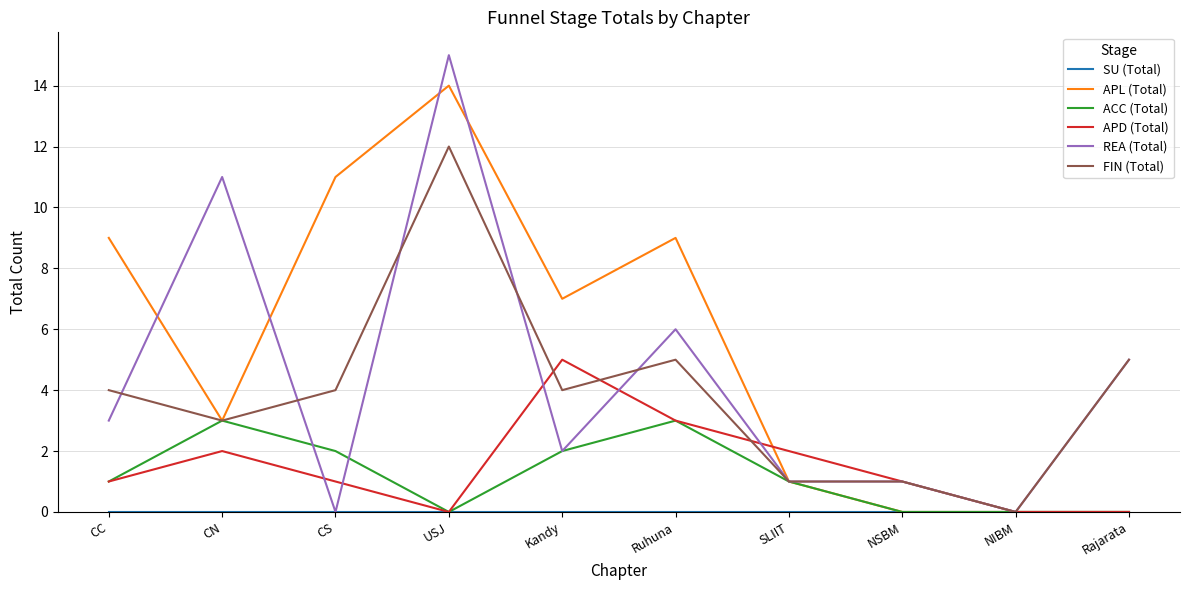

At how many categories does at least one series exceed 6?

6